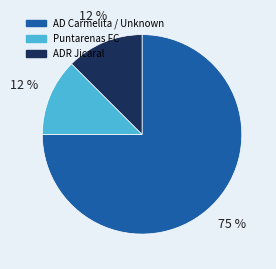

How many segments does this pie chart have?

3